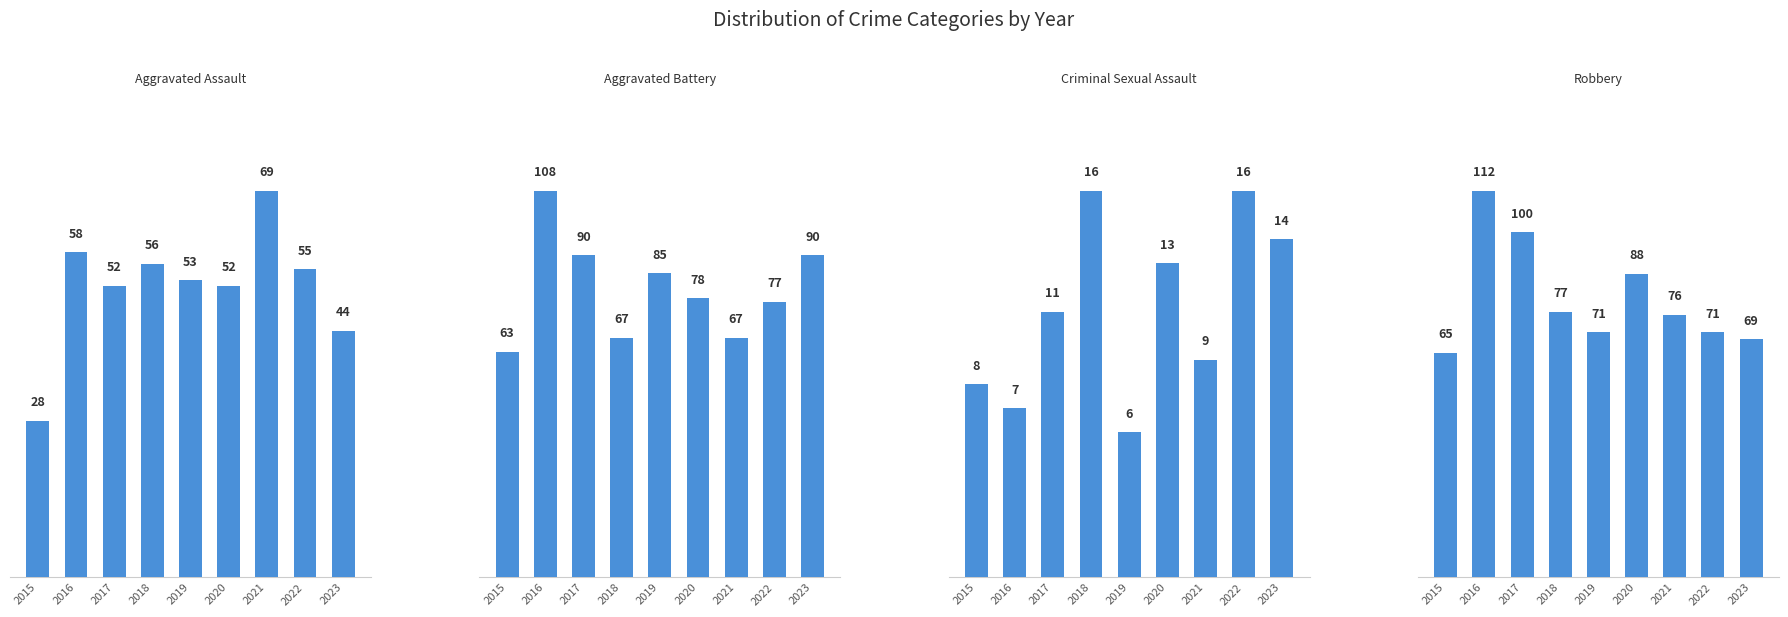

What are all the series names shown in the legend?

Aggravated Assault, Aggravated Battery, Criminal Sexual Assault, Robbery